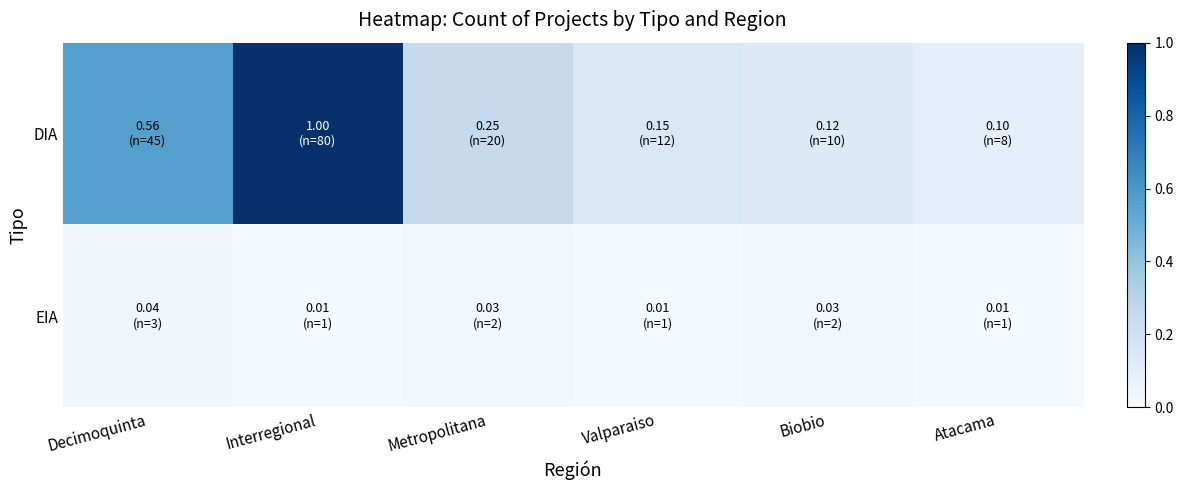

Which series has the largest total across all categories?

DIA